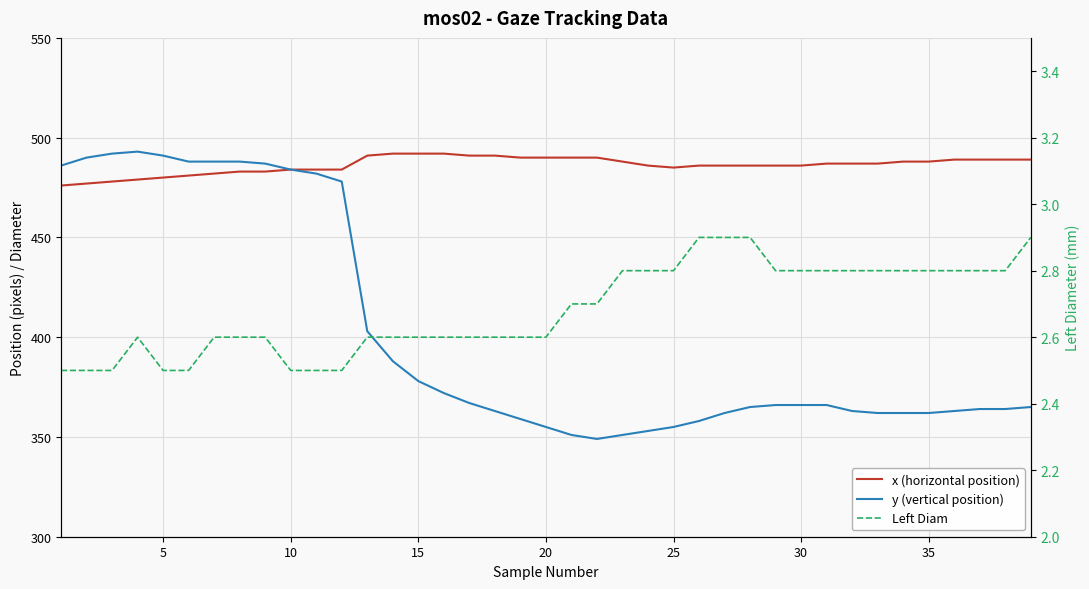

Is this an area chart (filled region under the line)?

No